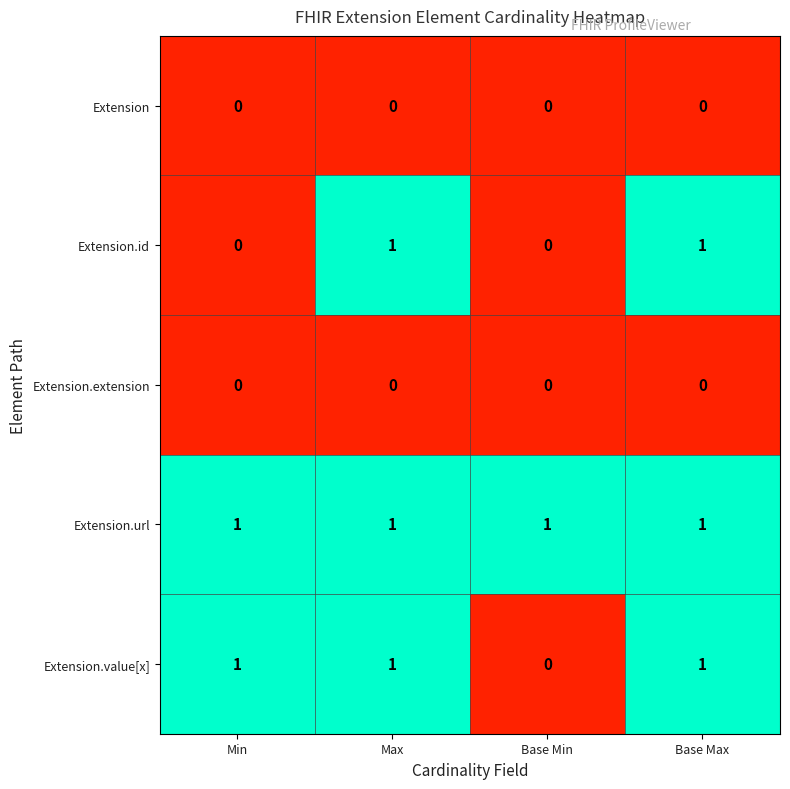

How many distinct data groups are displayed?

5